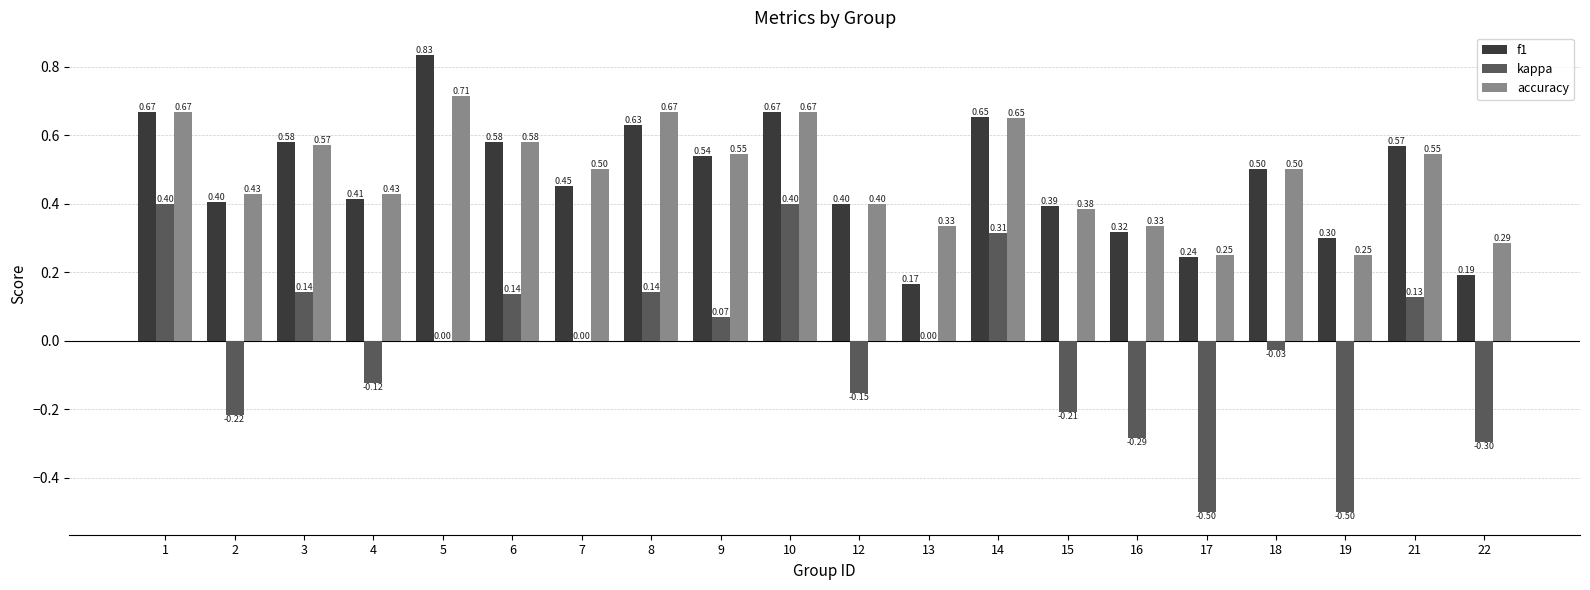

What is the sum of all f1 values?

9.5